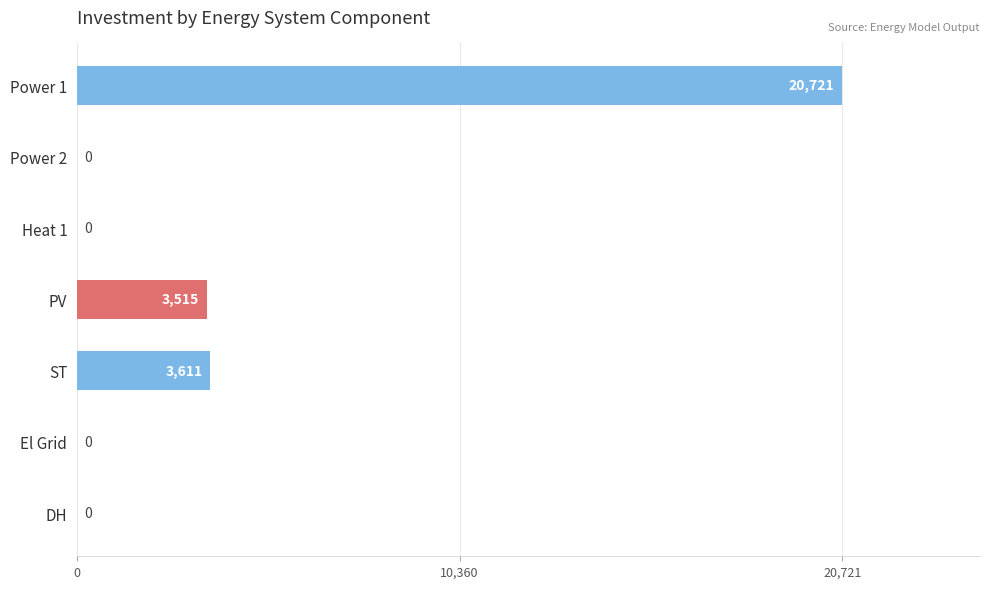

Which label corresponds to the largest value in the chart?

Power 1